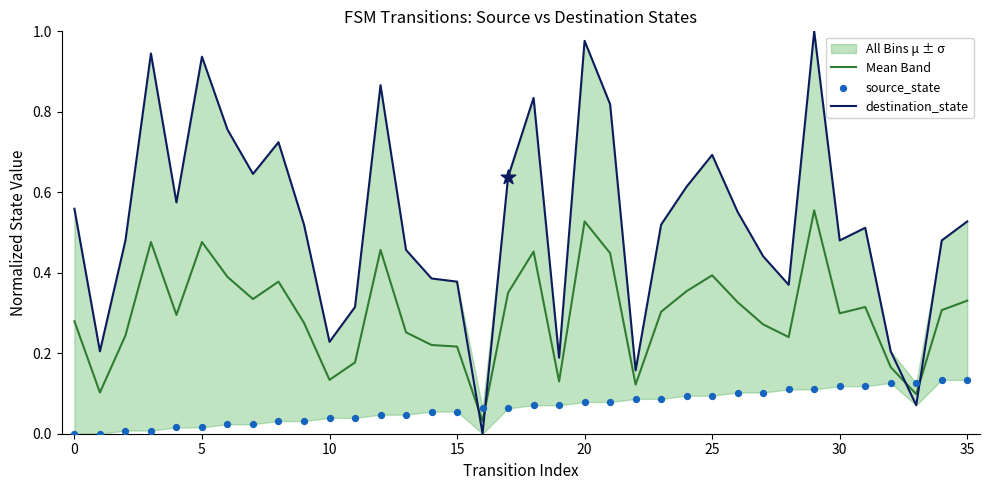

Which series reaches the minimum Y coordinate?

destination_state